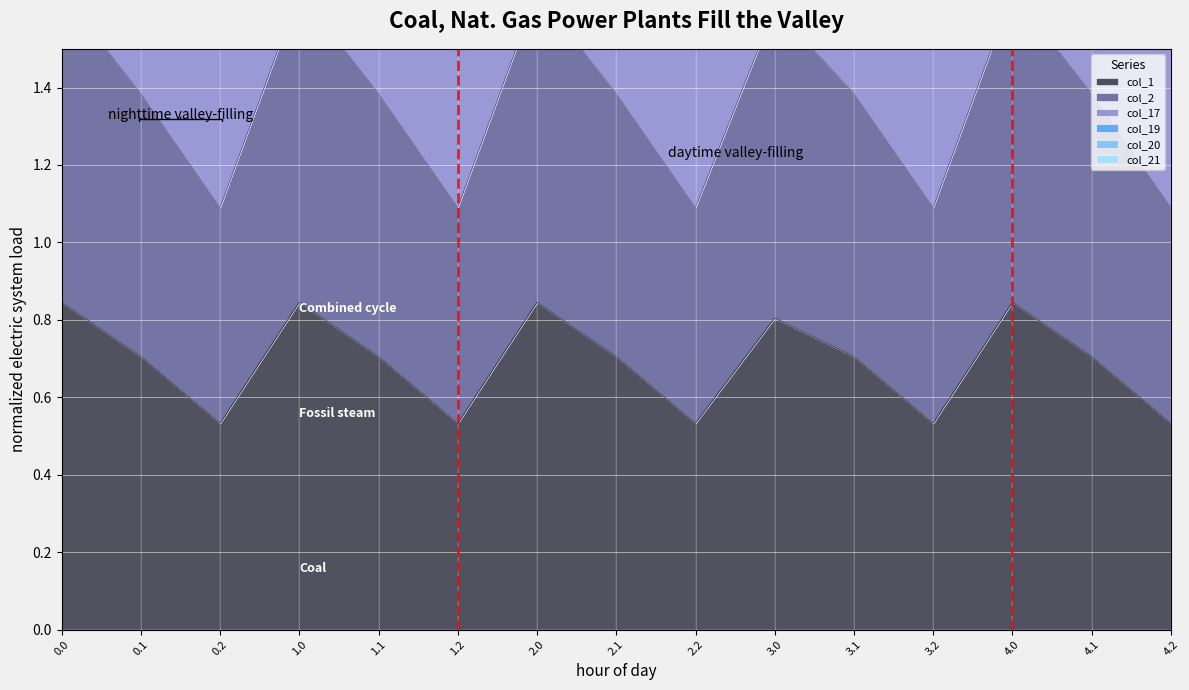

True or false: col_1 and col_21 intersect in this chart.

False